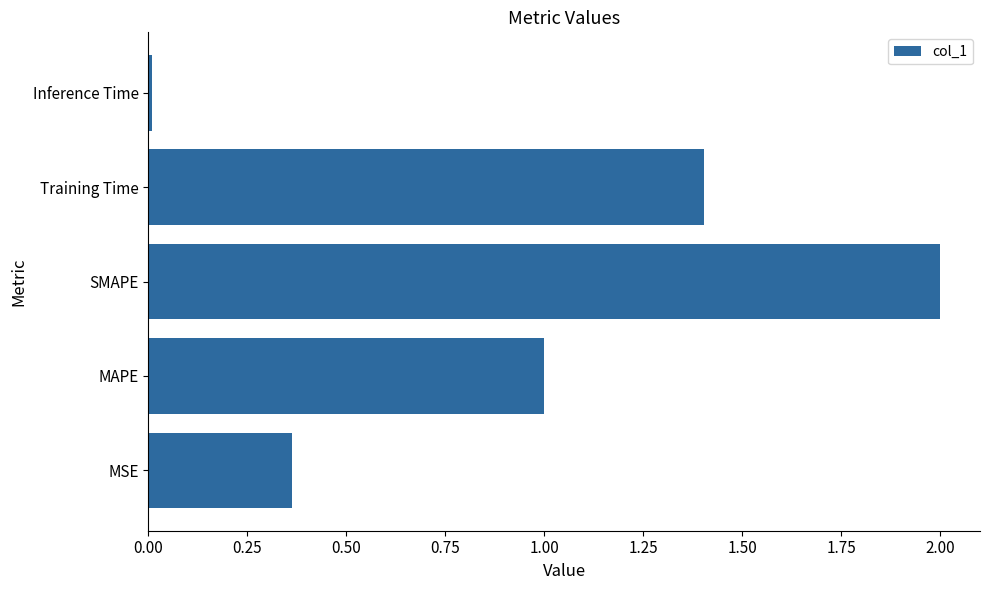

What is the average value?

1.0